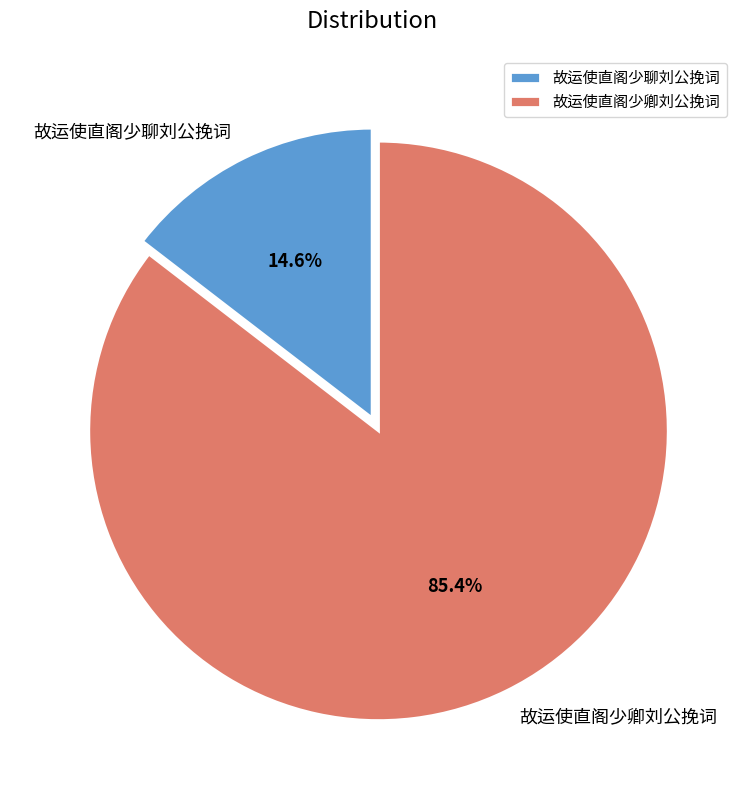

Count the number of slices in the pie.

2